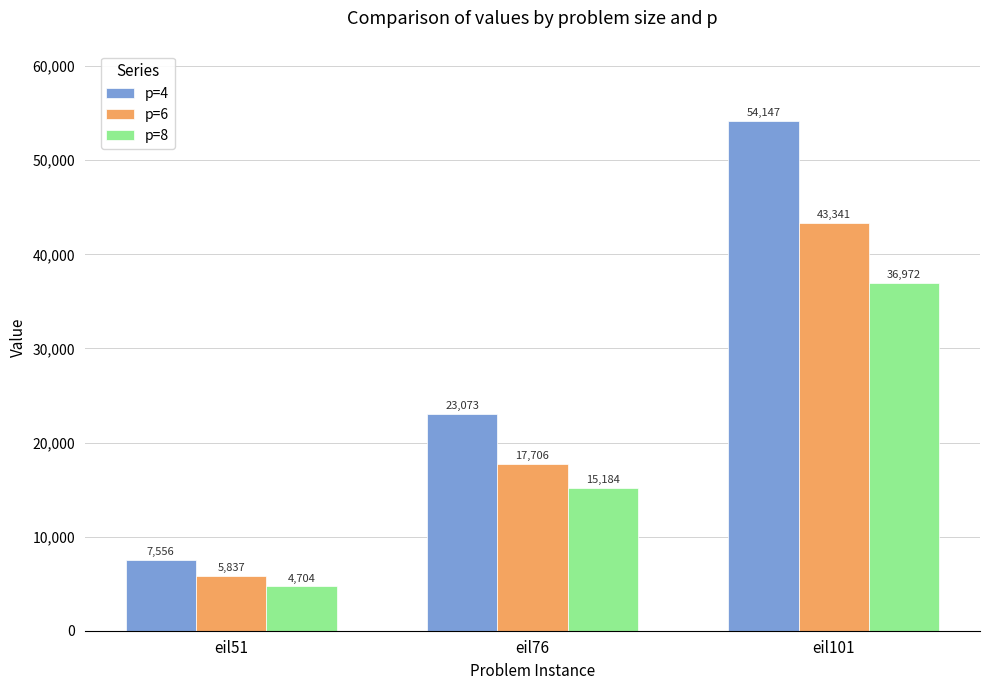

What value does the p=6 series have at eil76?

17705.9